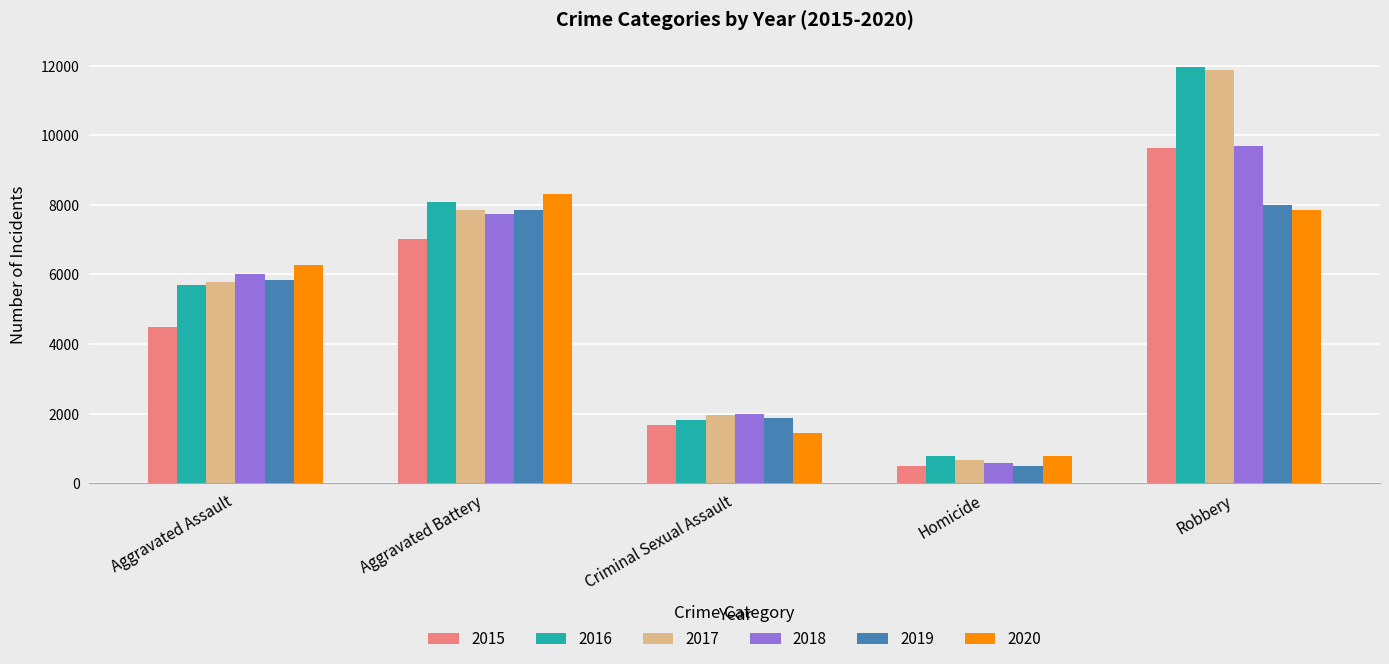

How many bars are there in each group?

6